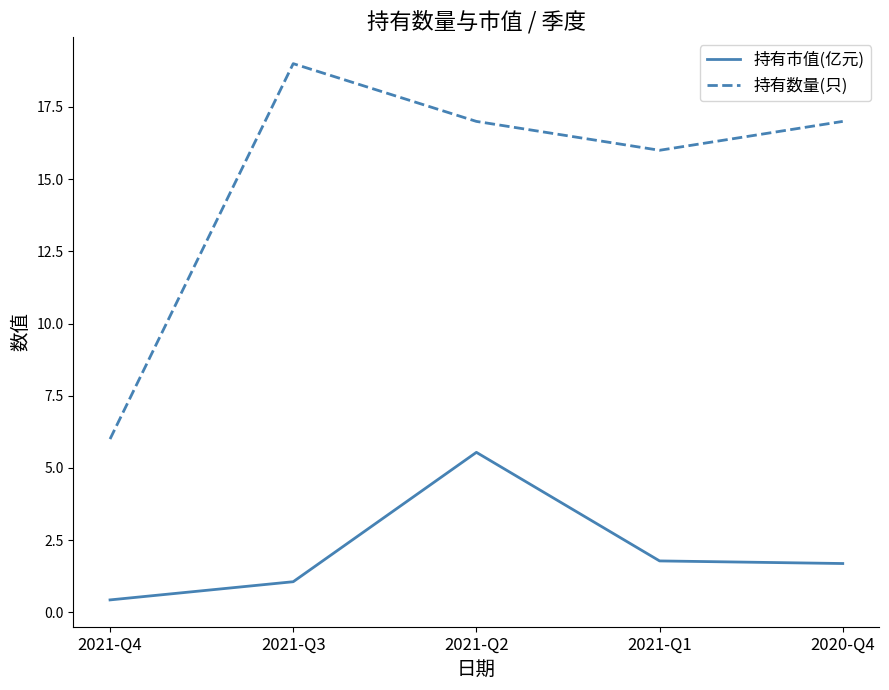

What is the spread (max minus min) of values at 2021-Q3?

17.9